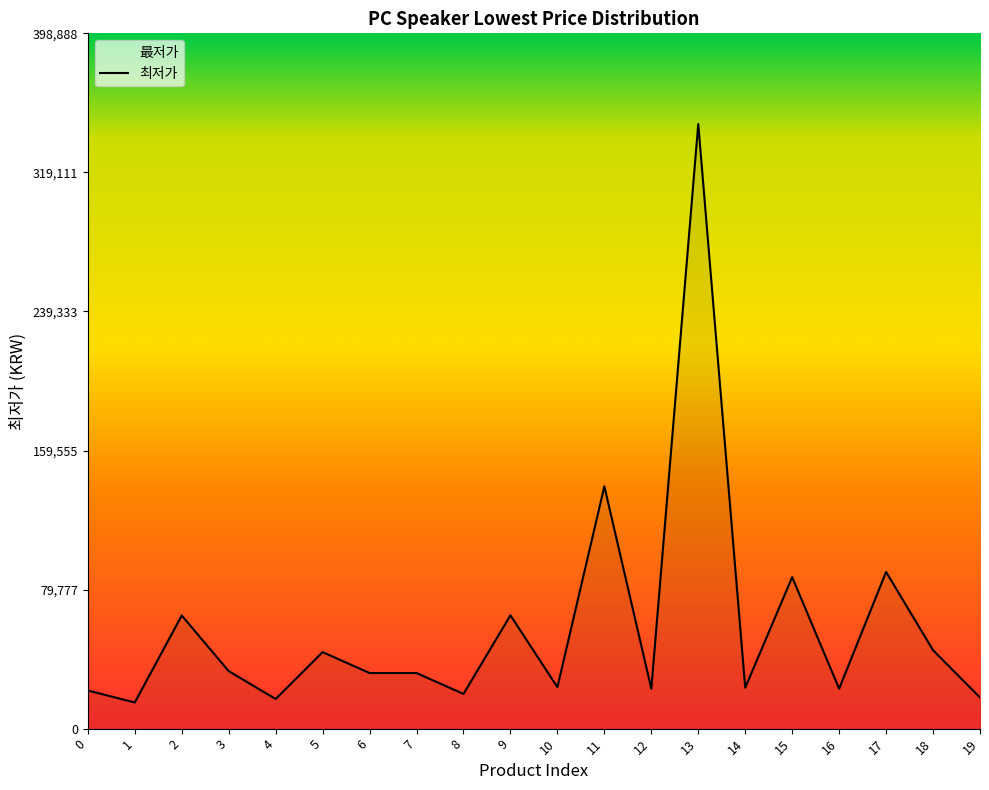

What is the value of the 15th point from the left?

23500